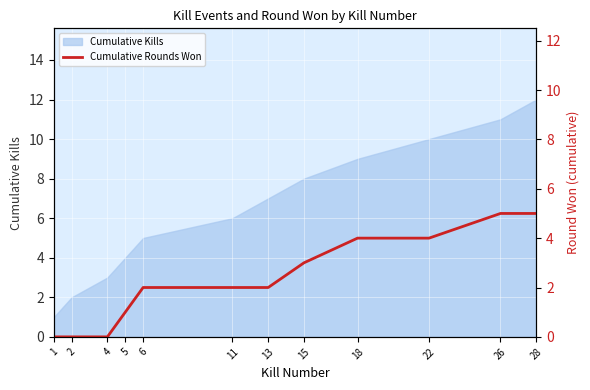

The chart shows a value of 4 at 22. True or false?

True